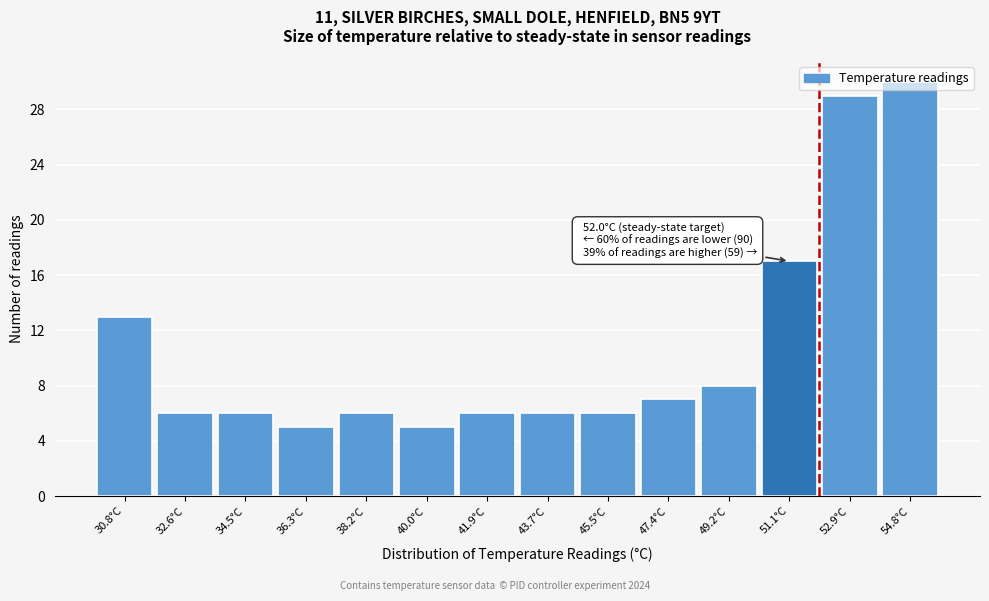

Over which range of the x-axis is the bar tallest?

53.8 to 55.6